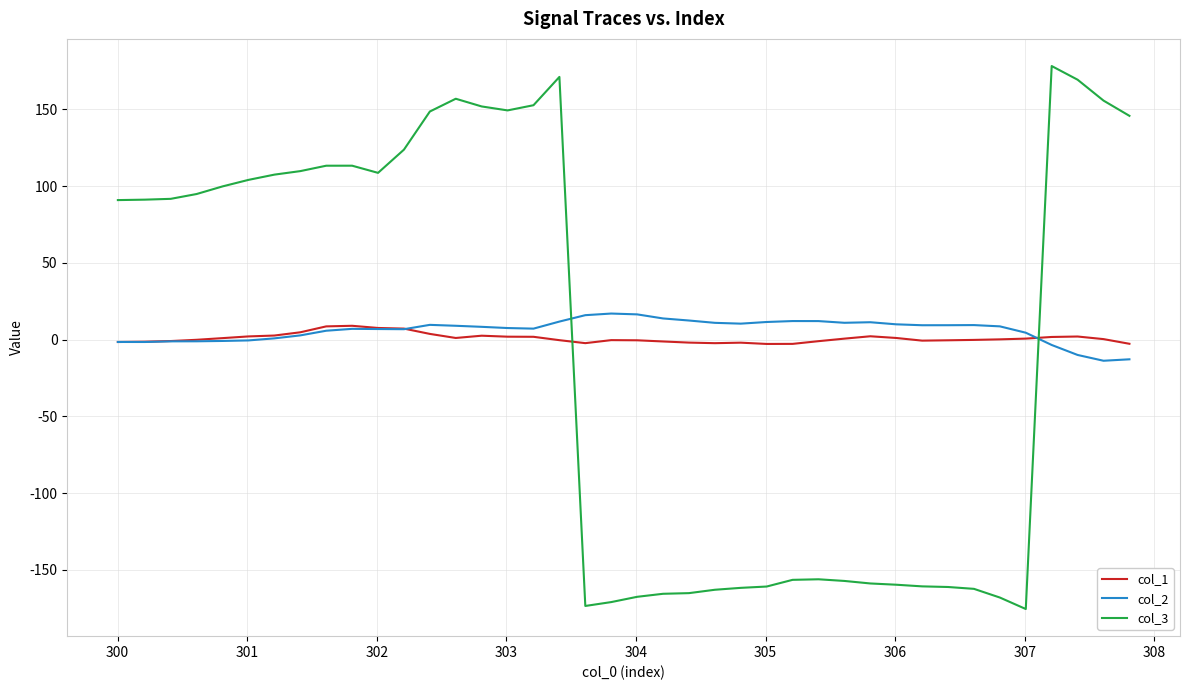

Which series has the largest range (max minus min)?

col_3